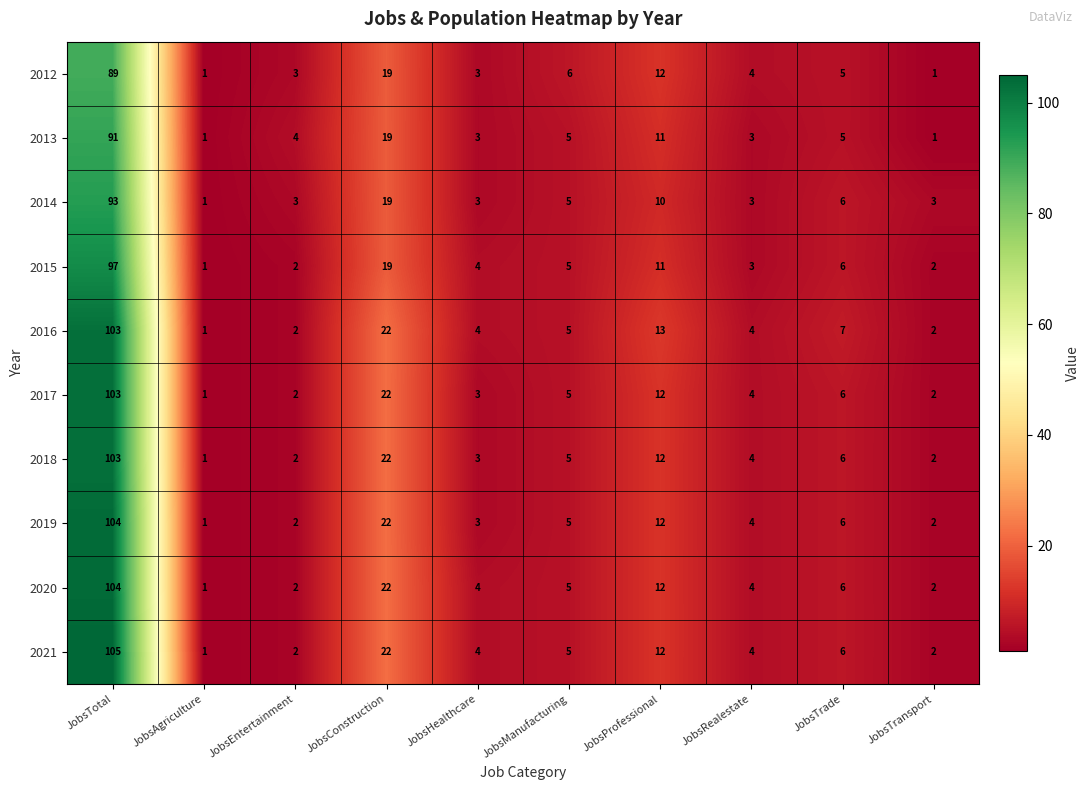

What is the average value of the 2016 series?

16